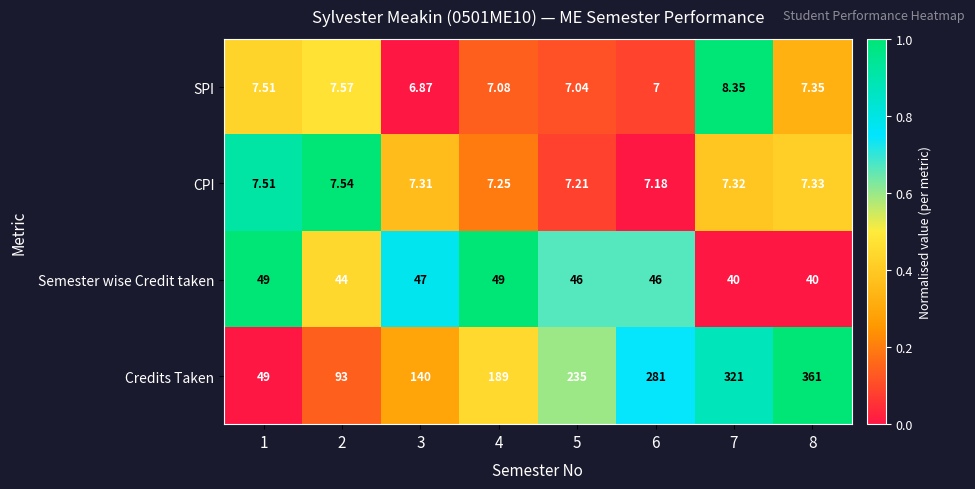

Which series changed the most between 5 and 8?

Credits Taken